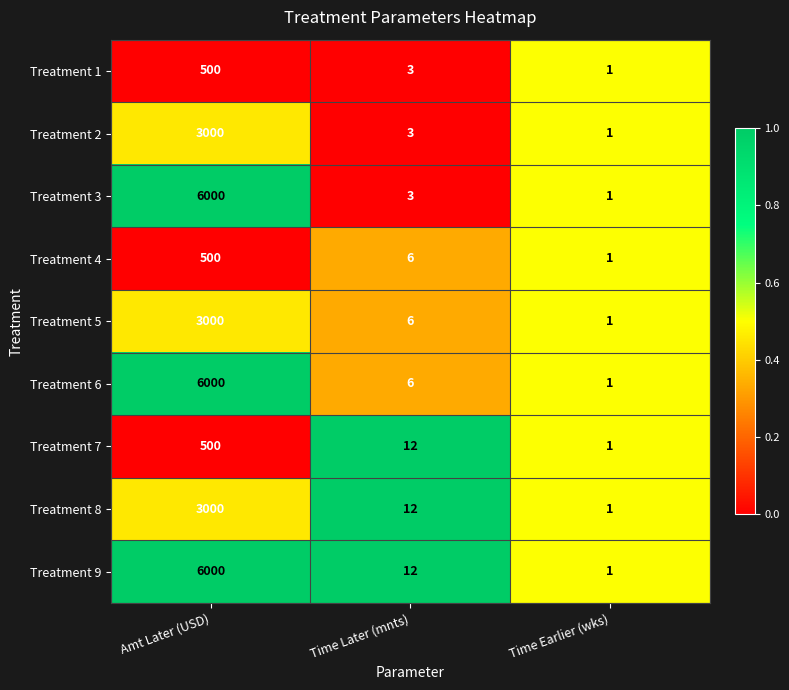

The Treatment 9 series shows 6 at Time Later (mnts). True or false?

False